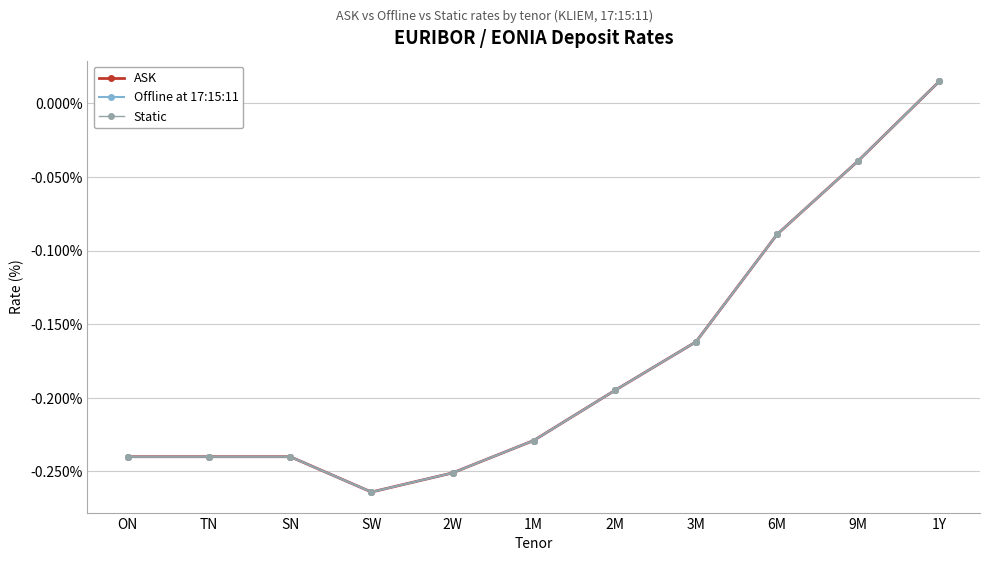

Where does the Offline at 17:15:11 series first go above 0?

1Y